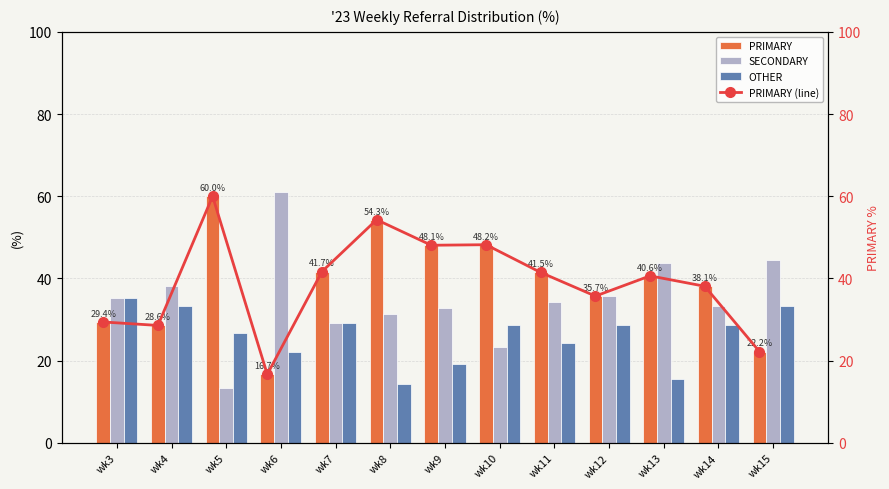

What is the sum of the PRIMARY values at wk8 and wk5?

114.3